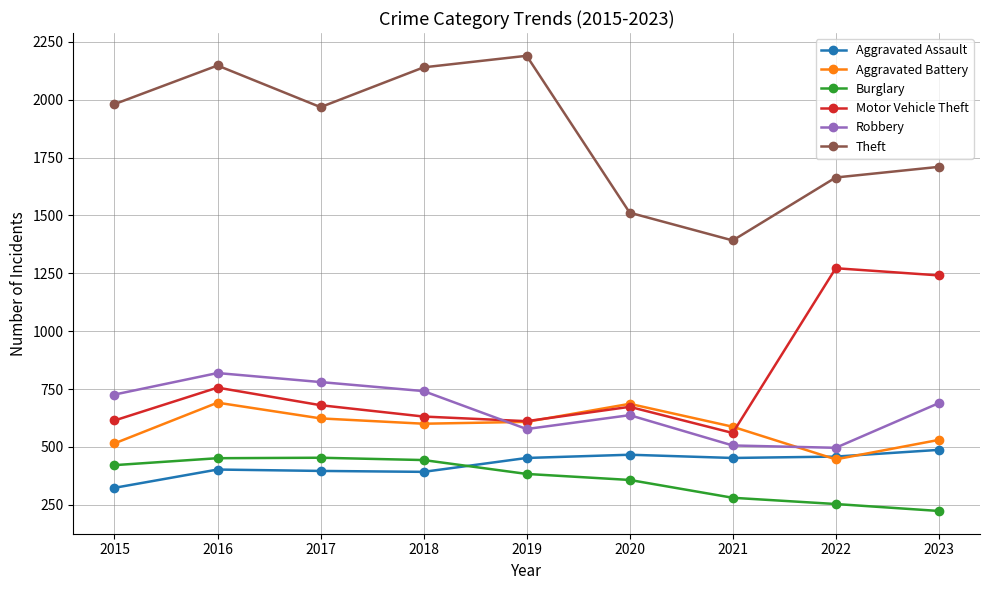

True or false: Motor Vehicle Theft has a value of 614 at 2015.

True